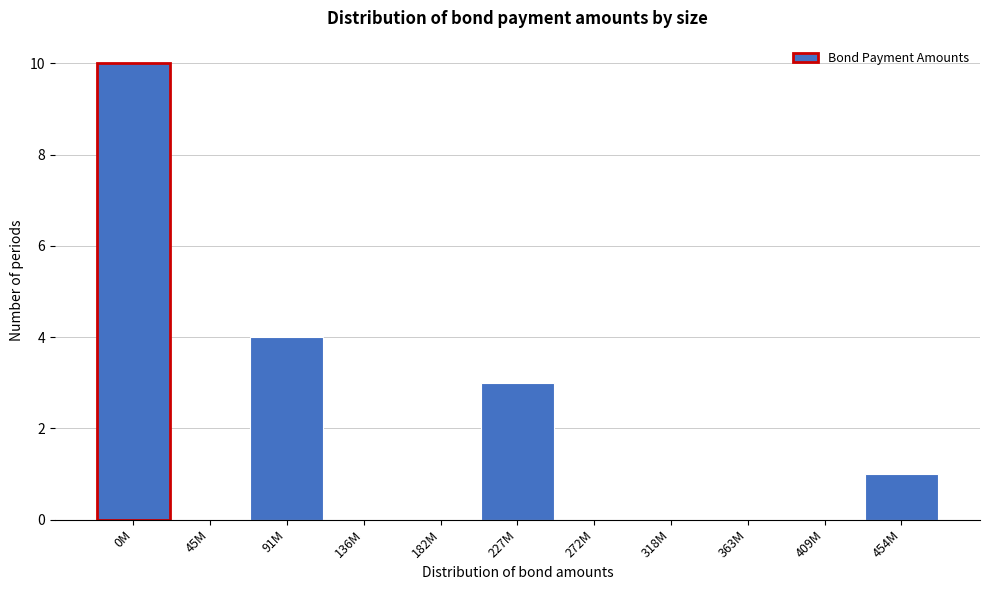

Reading right to left, transcribe all the data shown in this chart.

454M=1	409M=0	363M=0	318M=0	272M=0	227M=3	182M=0	136M=0	91M=4	45M=0	0M=10